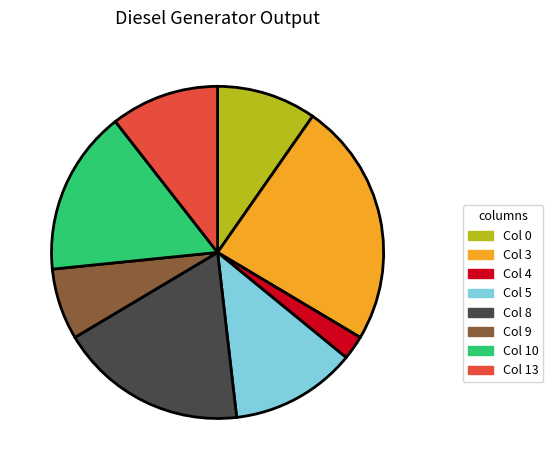

Is there any slice that represents more than half of the pie?

No